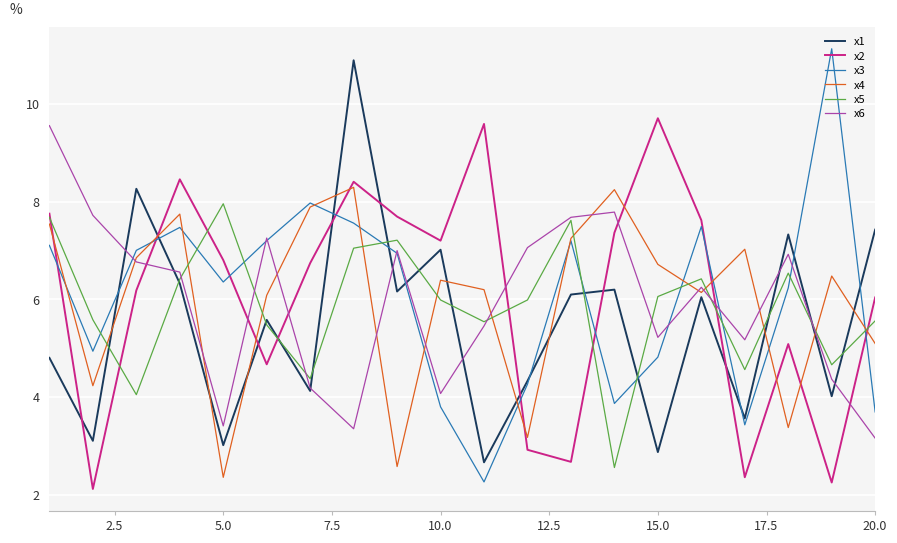

What is the maximum value shown in the chart?

11.1